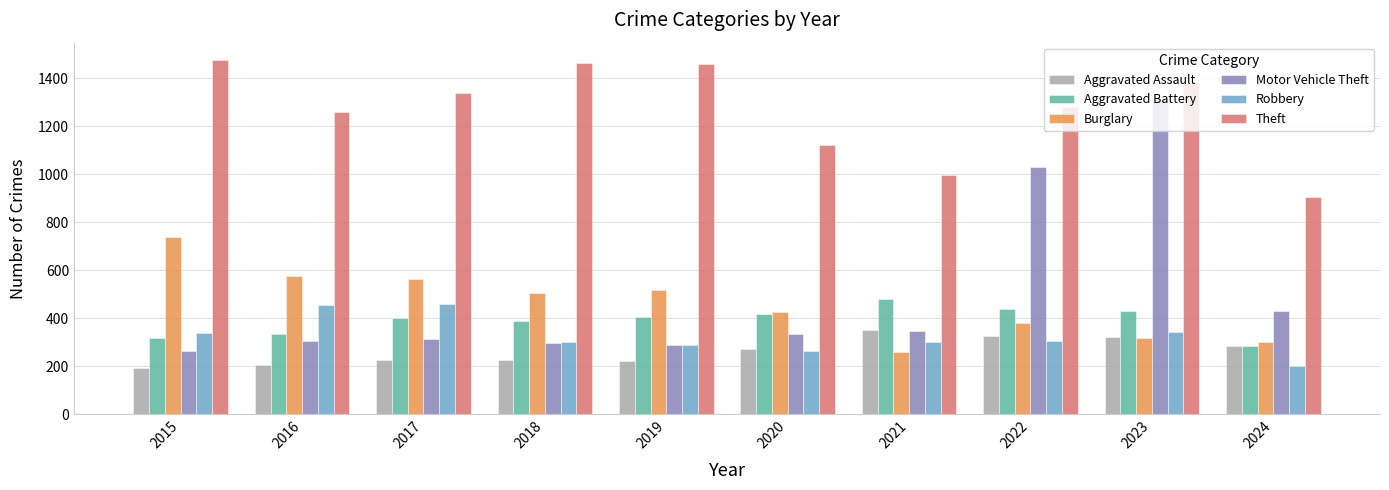

Is the value of Theft at 2020 greater than the value of Aggravated Battery at 2015?

Yes